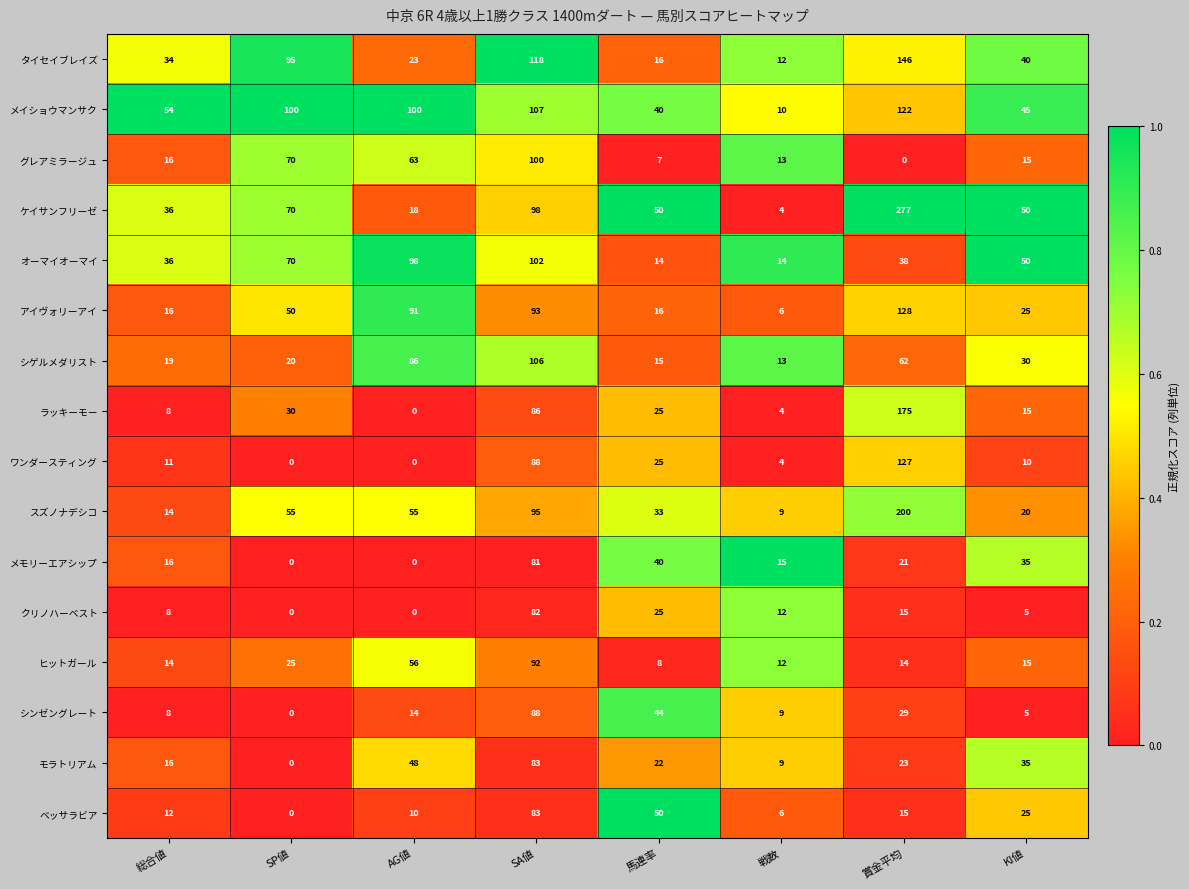

How many distinct data groups are displayed?

16